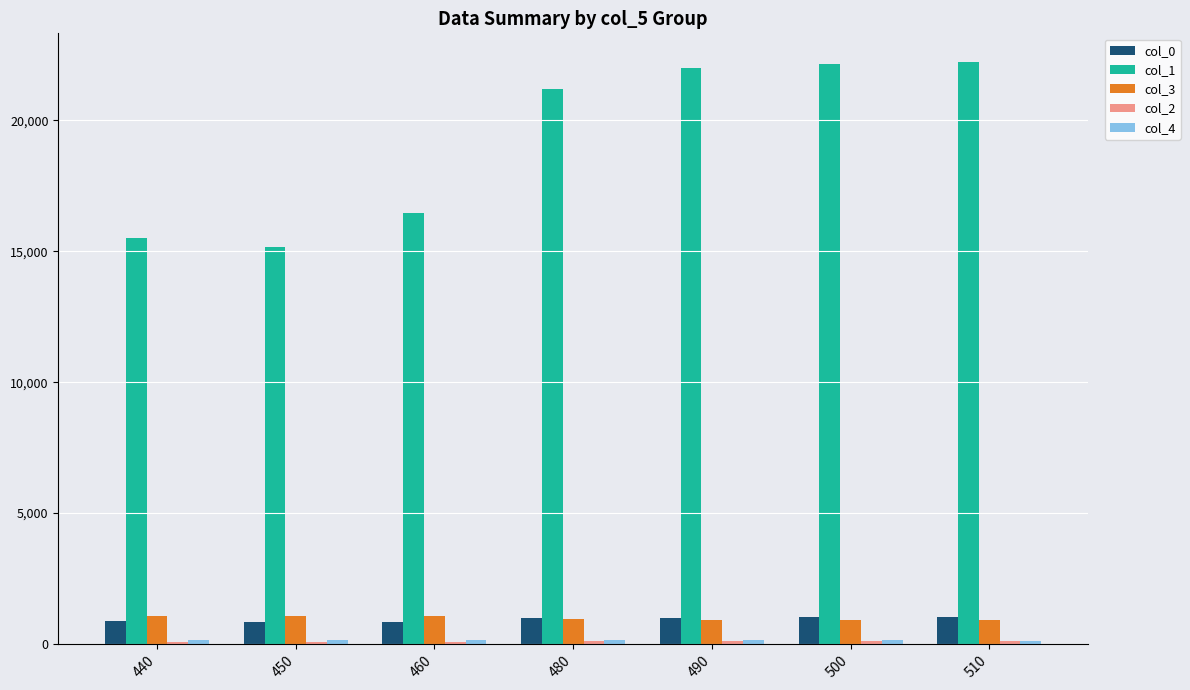

How many bars are there in total?

35